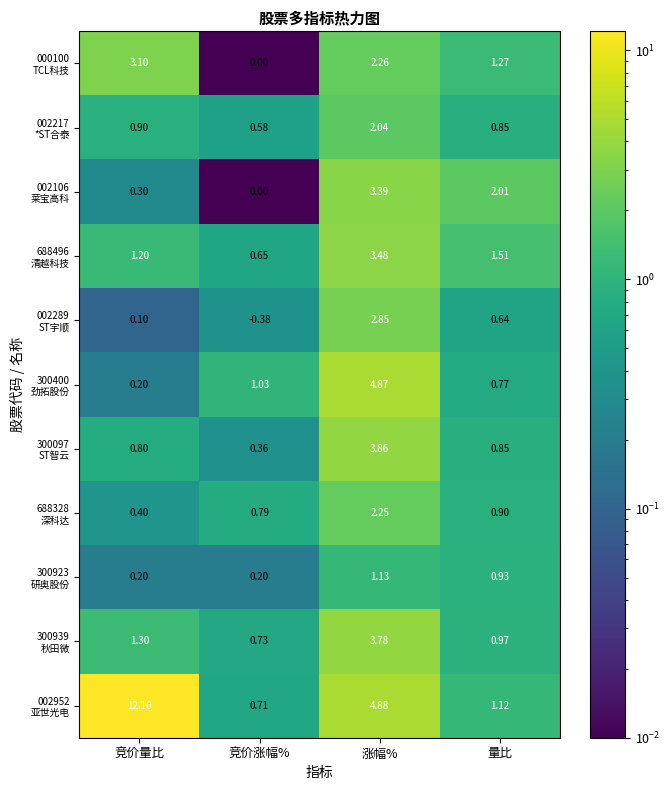

At which category is the sum across all series the highest?

涨幅%